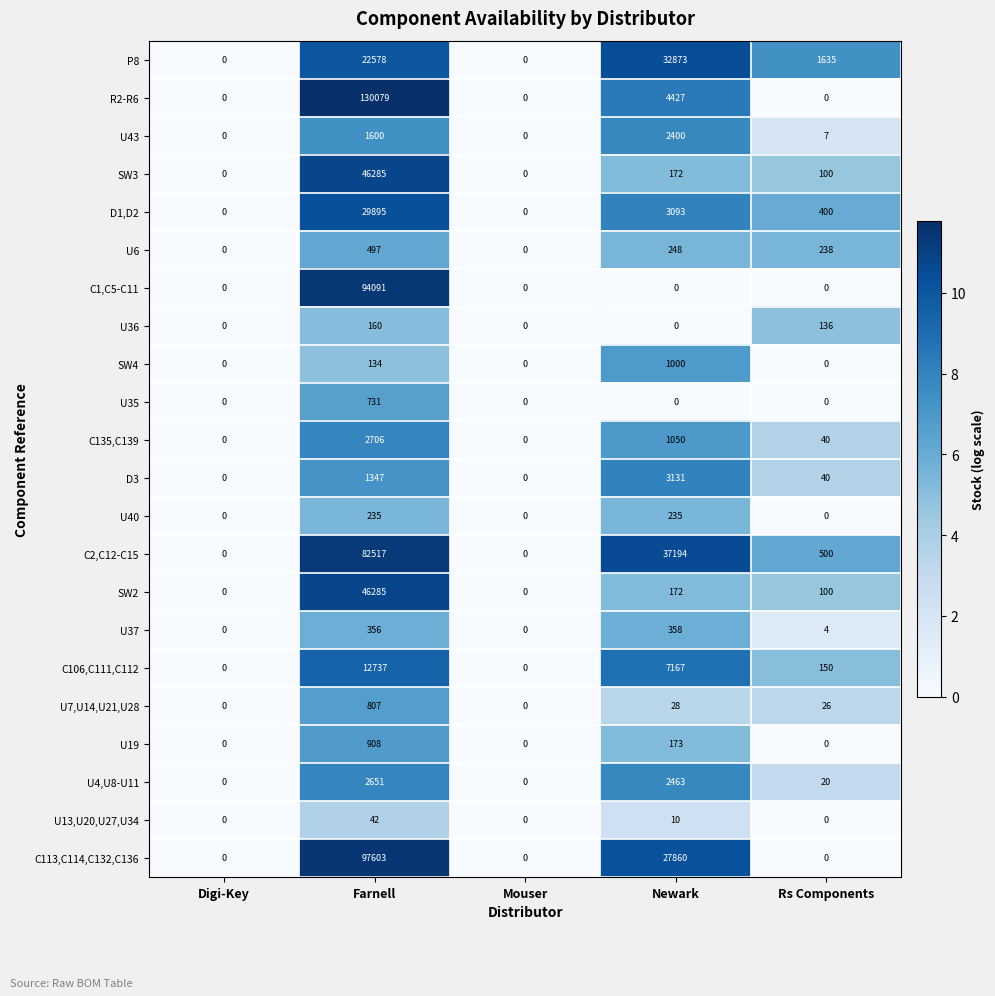

How many distinct data groups are displayed?

22